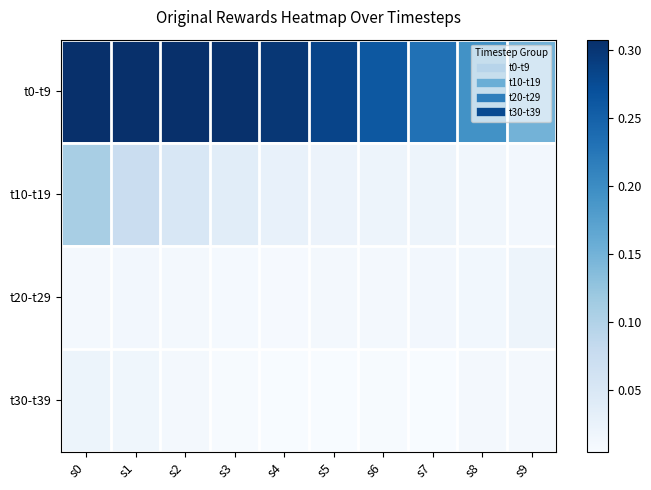

What is the maximum value shown in the chart?

0.3